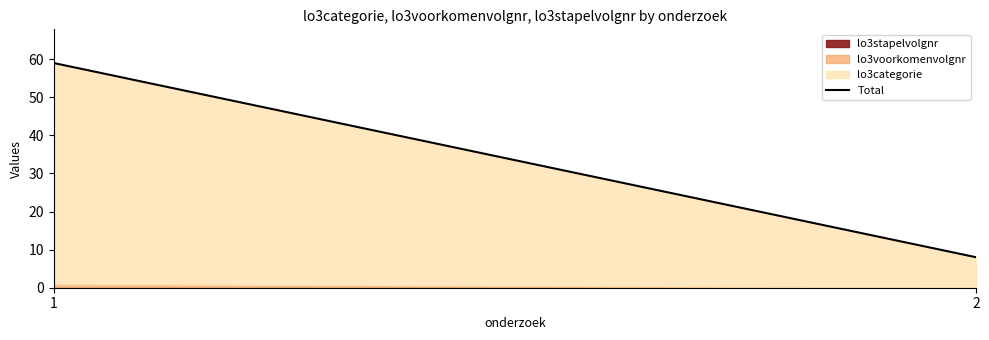

What is the difference between the values at 2 and 1?

51